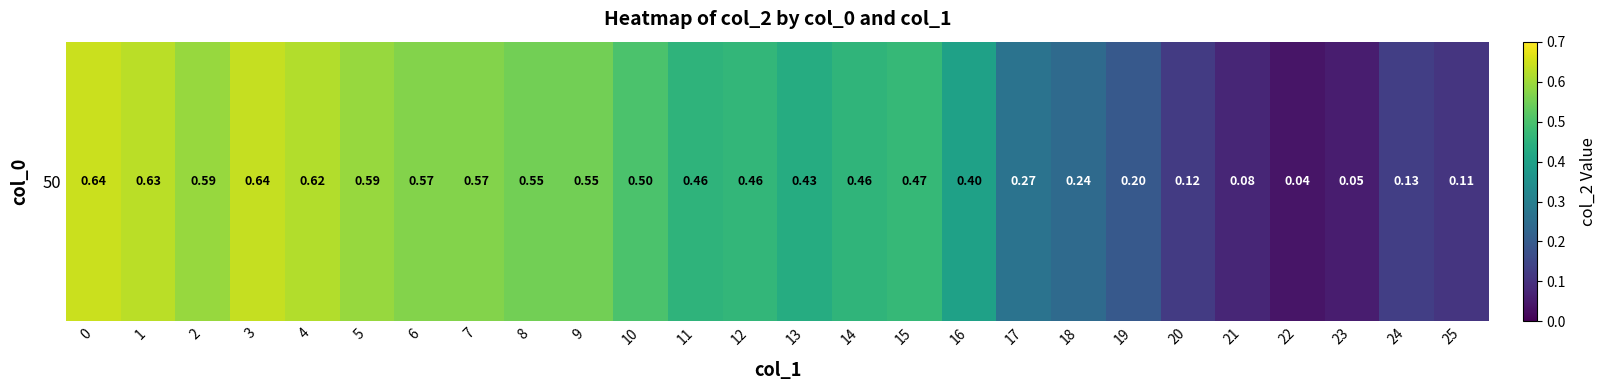

At which category does the chart reach its minimum across all series?

22